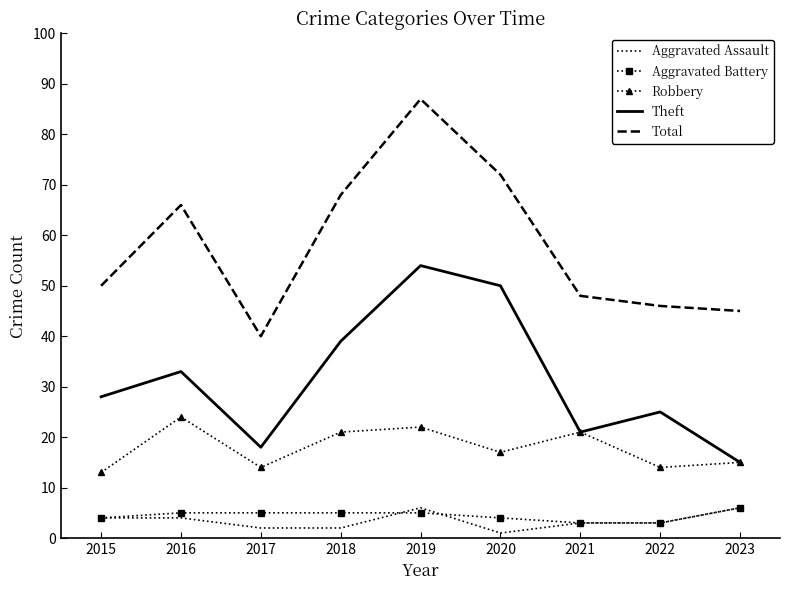

True or false: Robbery and Aggravated Assault intersect in this chart.

False